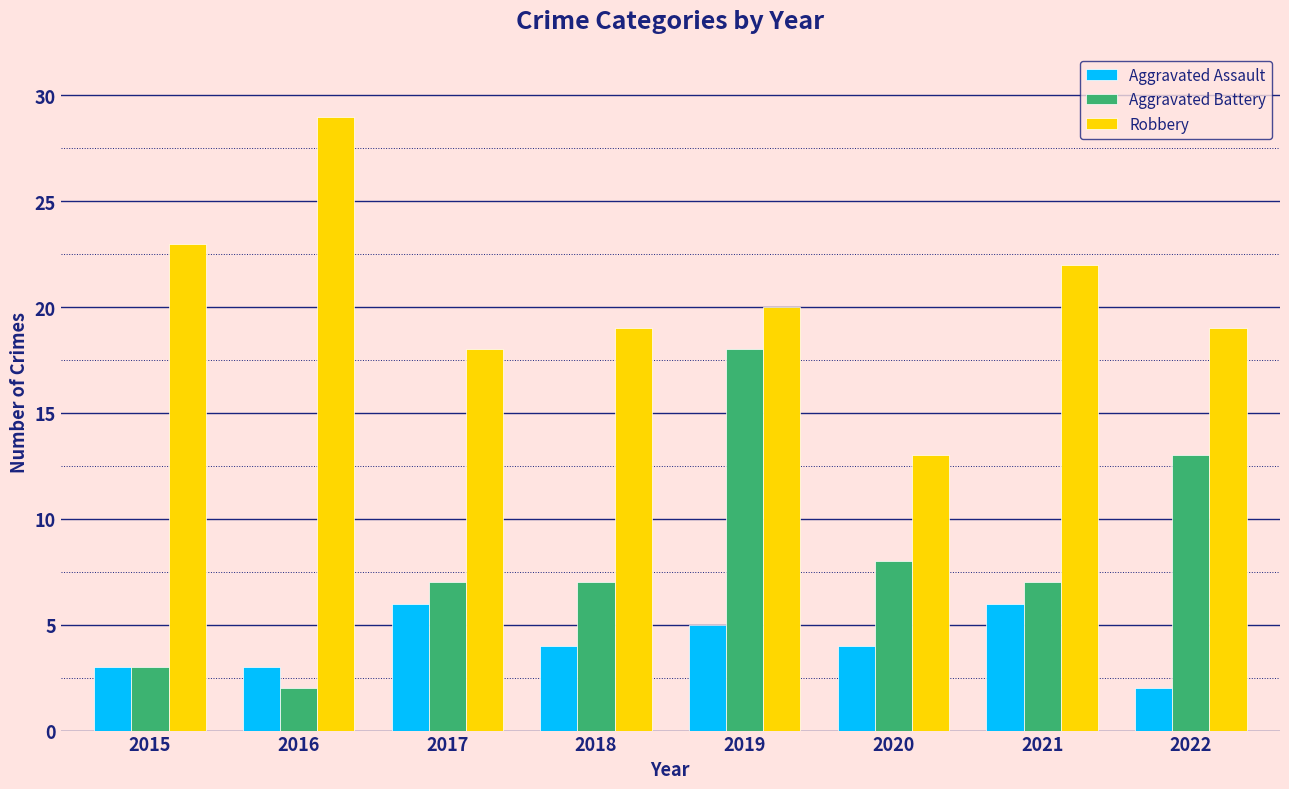

List the series in order of their peak value, highest first.

Robbery, Aggravated Battery, Aggravated Assault